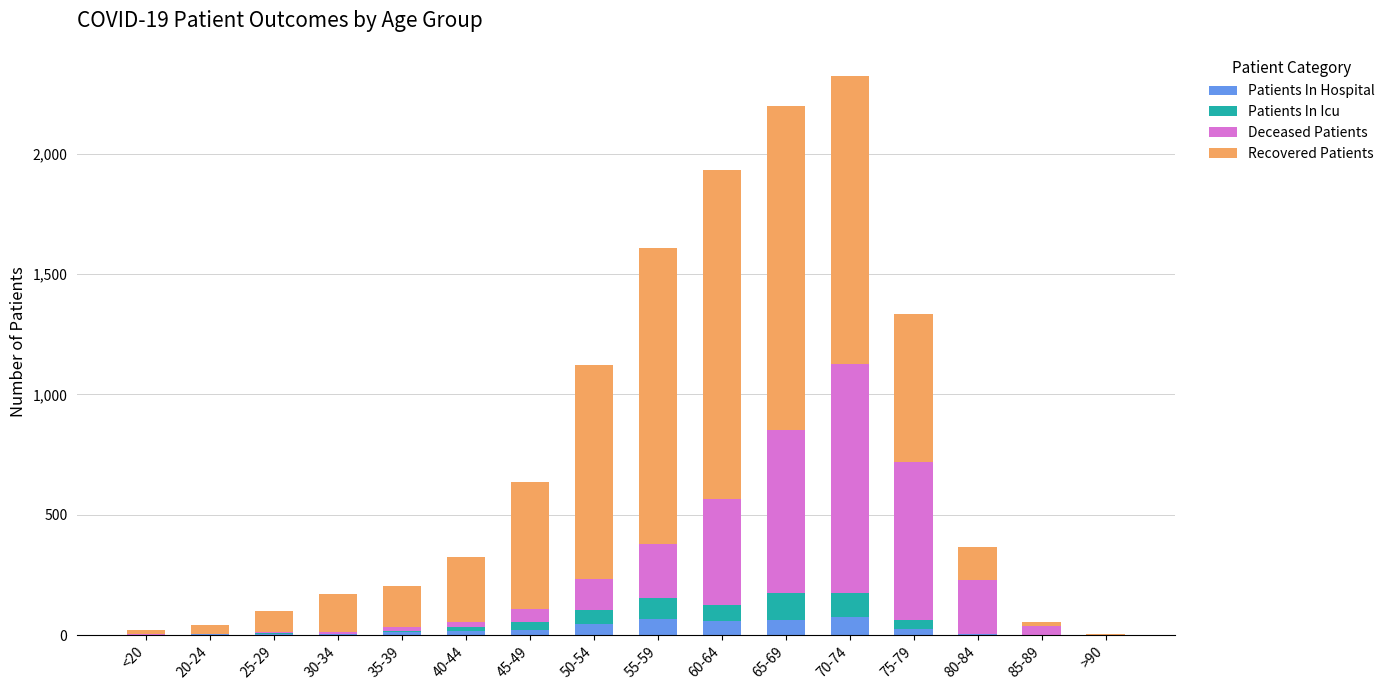

What are all the series names shown in the legend?

Patients In Hospital, Patients In Icu, Deceased Patients, Recovered Patients